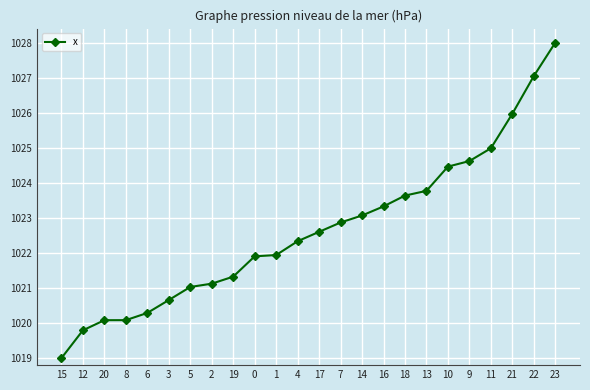

Between 15 and 2, which is larger?

2